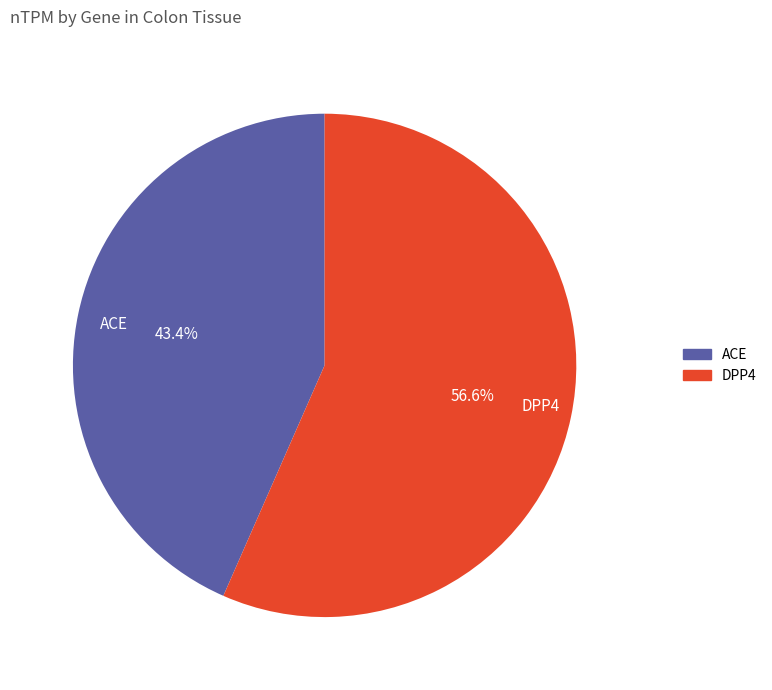

Rank the categories by value from highest to lowest.

DPP4, ACE